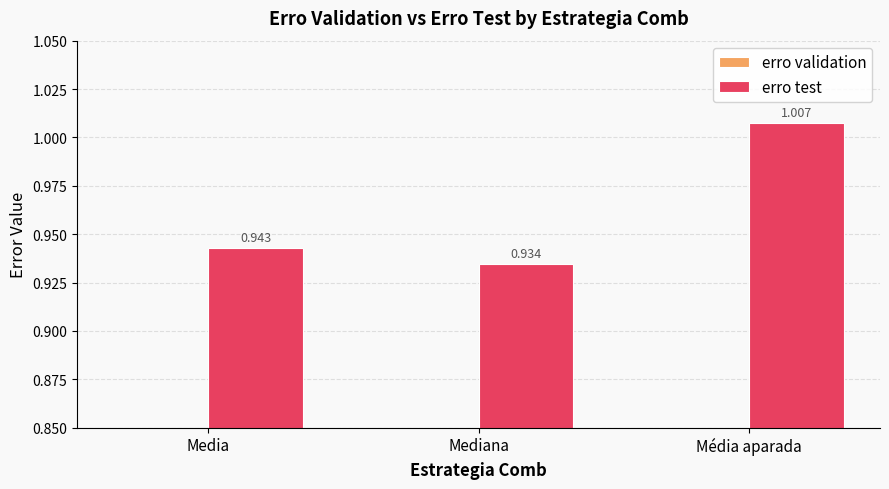

What value does the erro test series have at Média aparada?

1.0